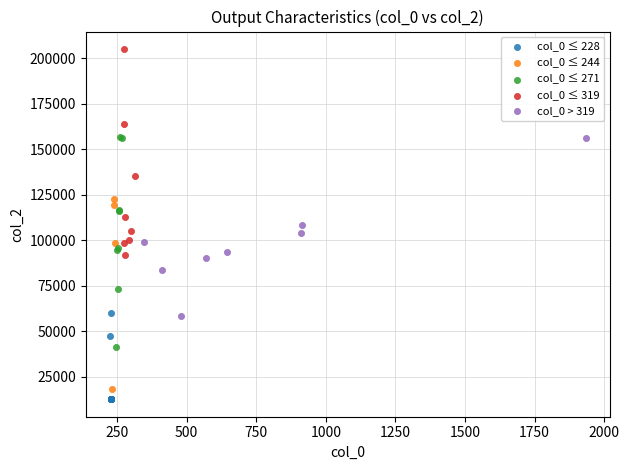

Which series has the widest spread of Y values?

col_0 ≤ 271